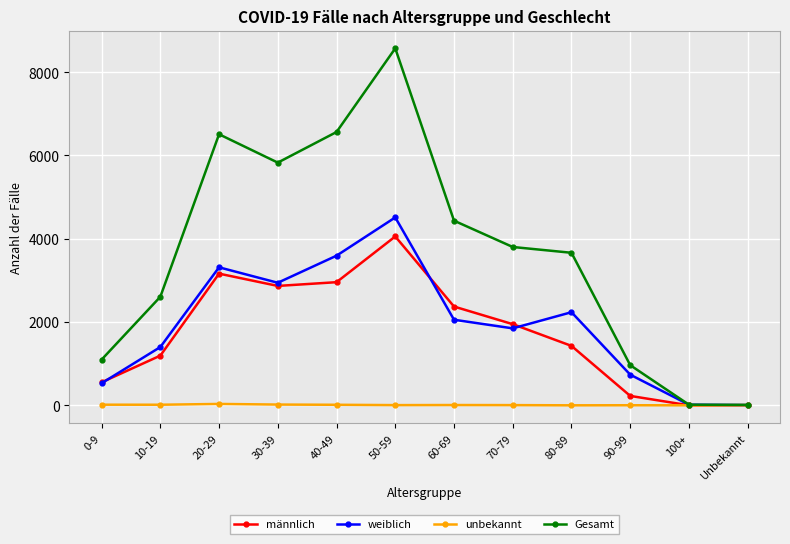

Between 0-9 and 50-59, which series saw the biggest shift?

Gesamt